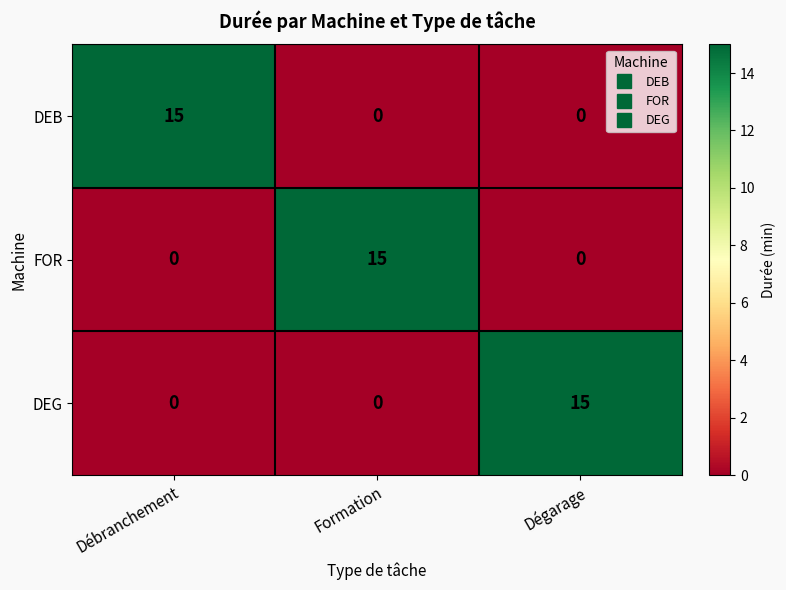

What is the difference between the highest and lowest values at Débranchement?

15